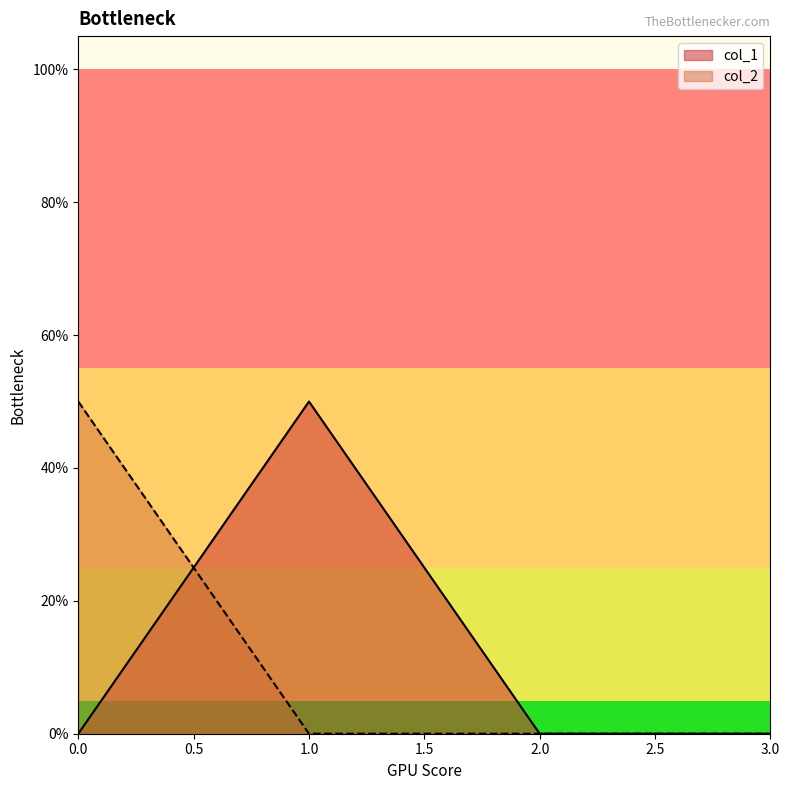

What is the spread (max minus min) of values at 0?

0.5